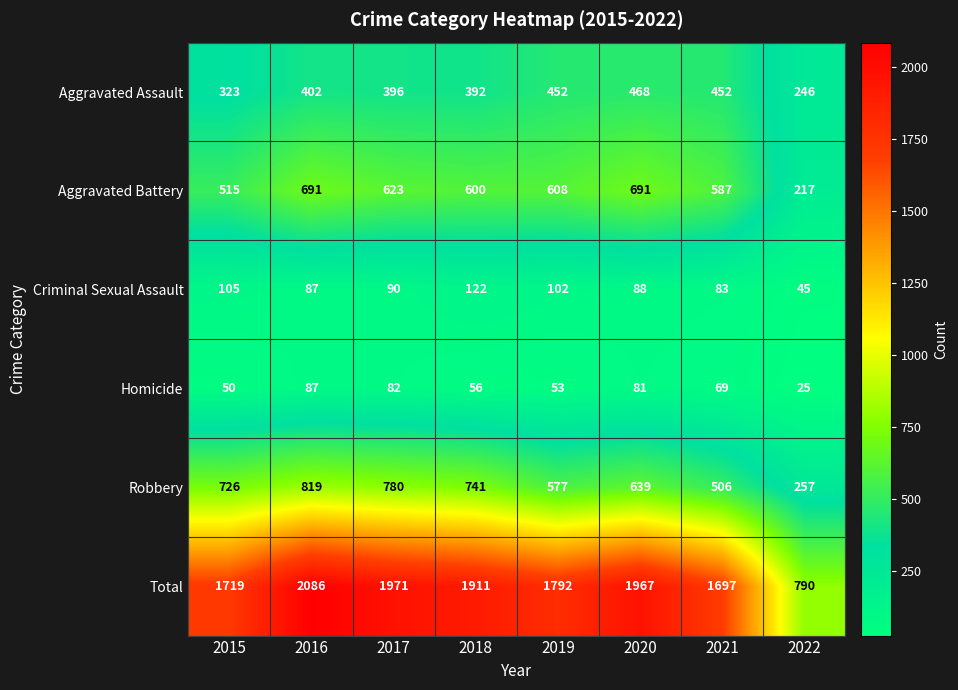

Between 2020 and 2022, which series saw the biggest shift?

Total